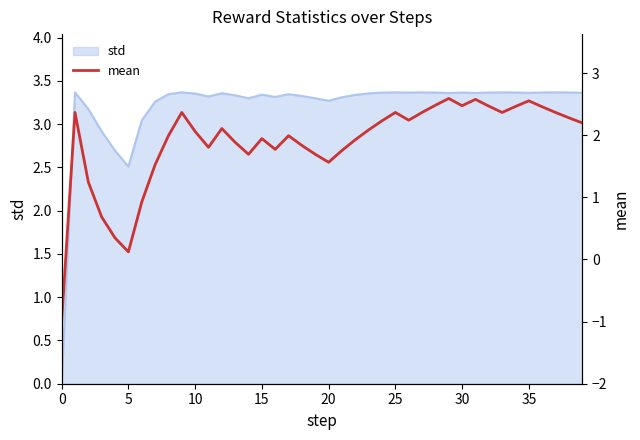

How many data points are above 2?

21